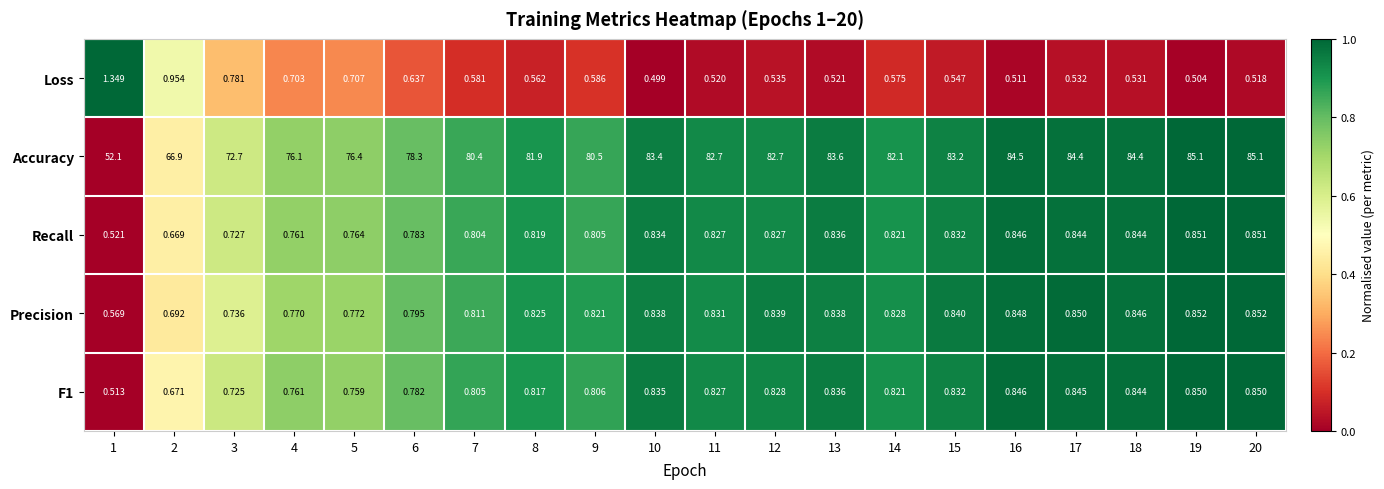

Which series has the largest range (max minus min)?

Accuracy